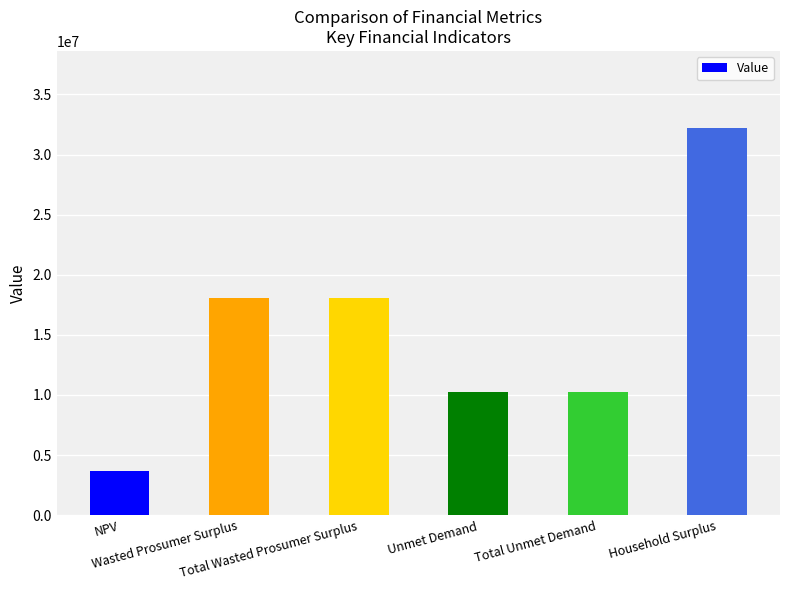

True or false: the data shows 10285071.6 at Unmet Demand.

True